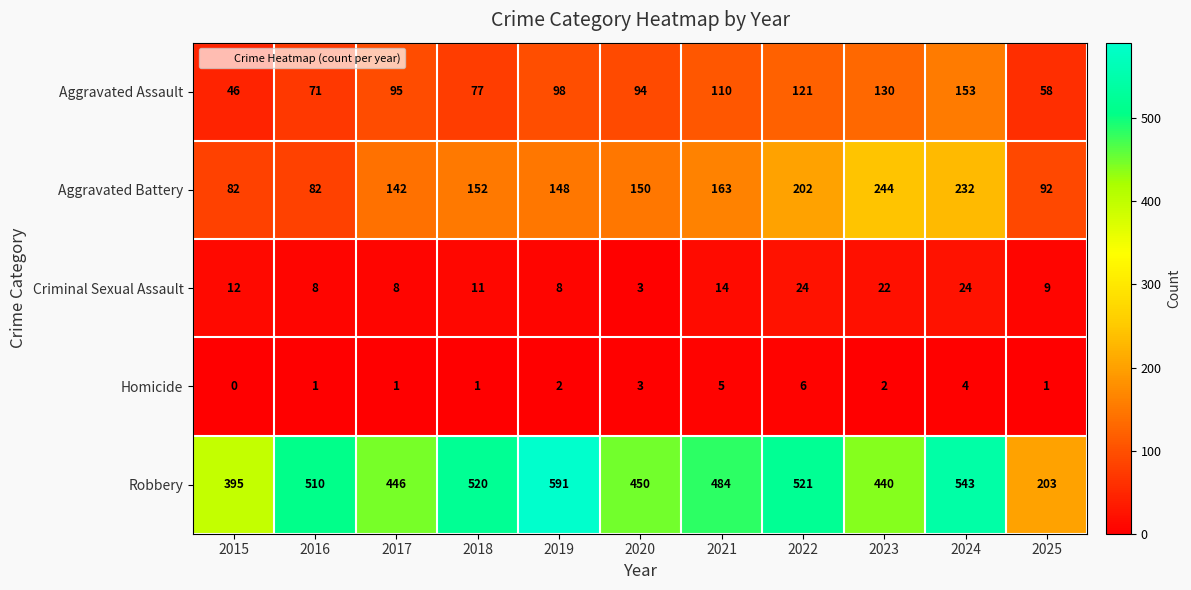

What is the approximate value of Aggravated Assault at 2018, to the nearest 50?

100